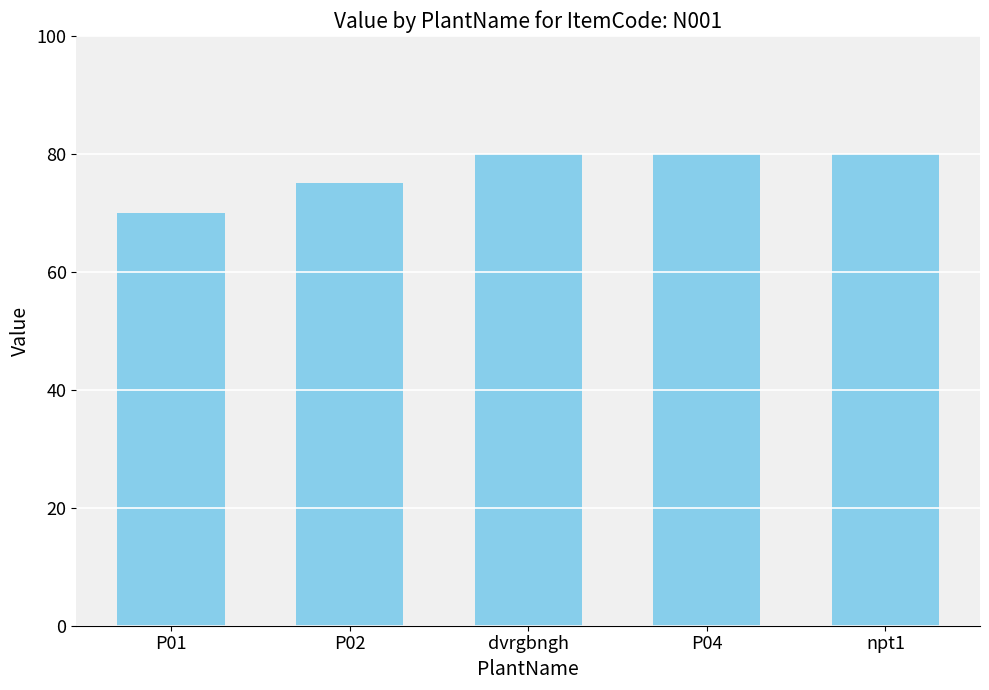

The chart shows a value of 24 at P02. True or false?

False